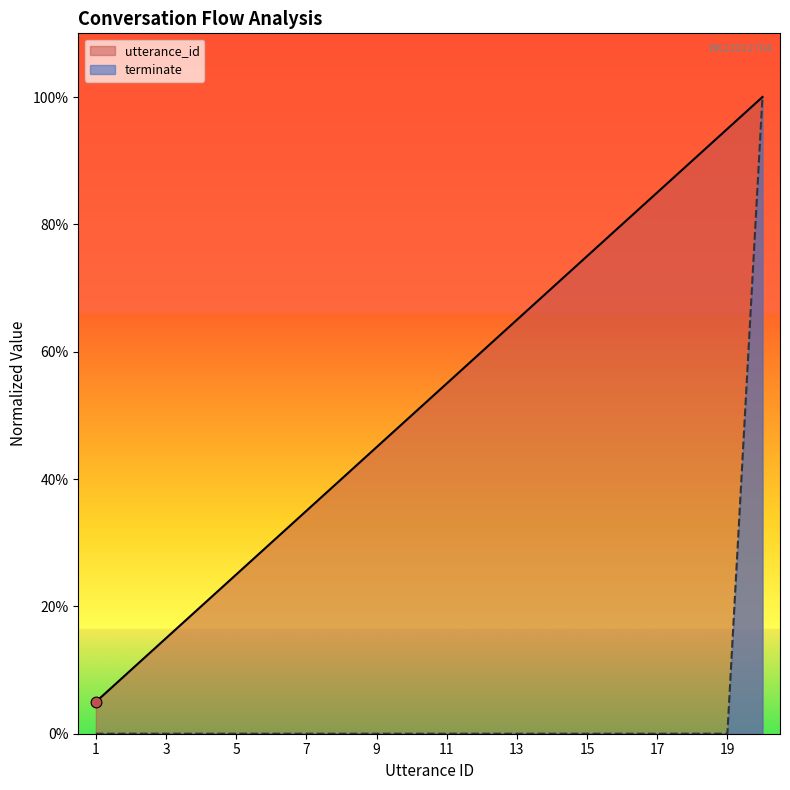

What are all the series names shown in the legend?

utterance_id, terminate